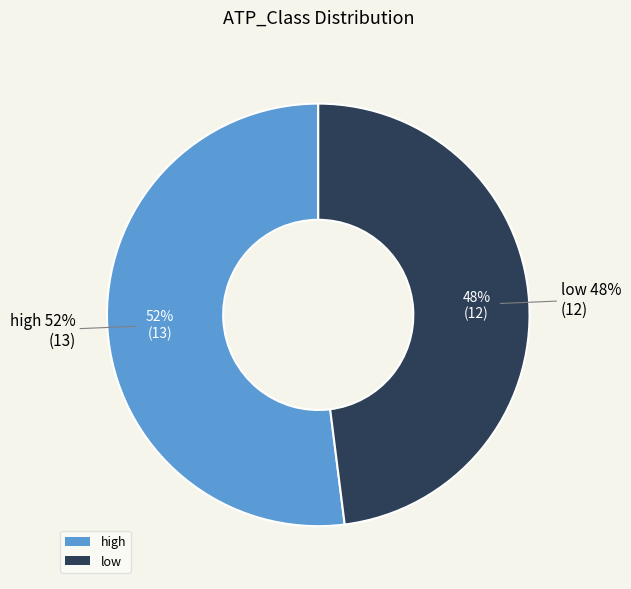

Which category accounts for the majority?

high